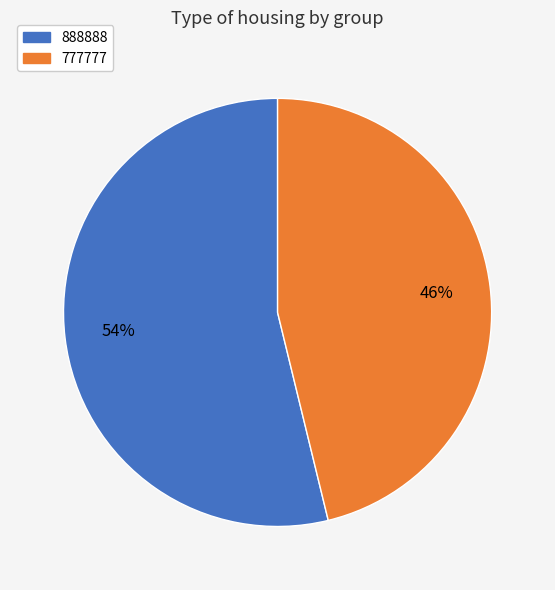

Which has a higher value, 777777 or 888888?

888888